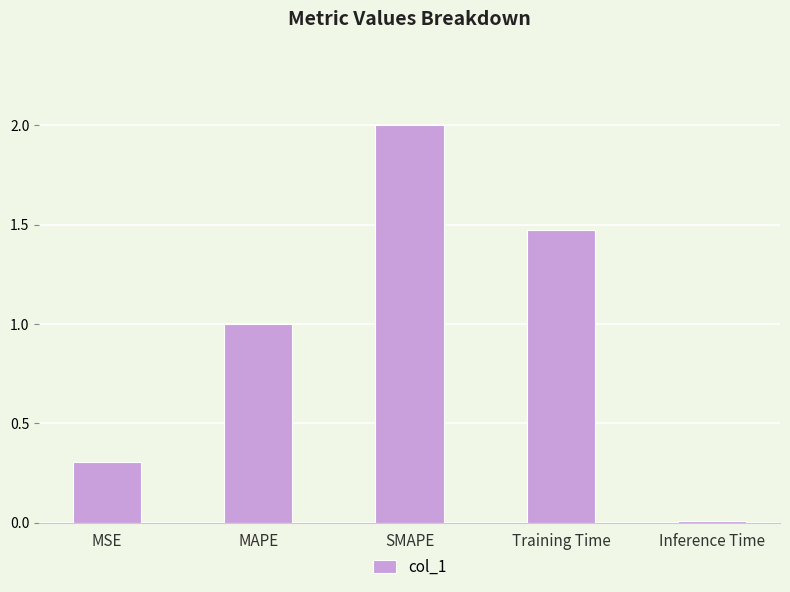

The value at SMAPE is 2.0. True or false?

True